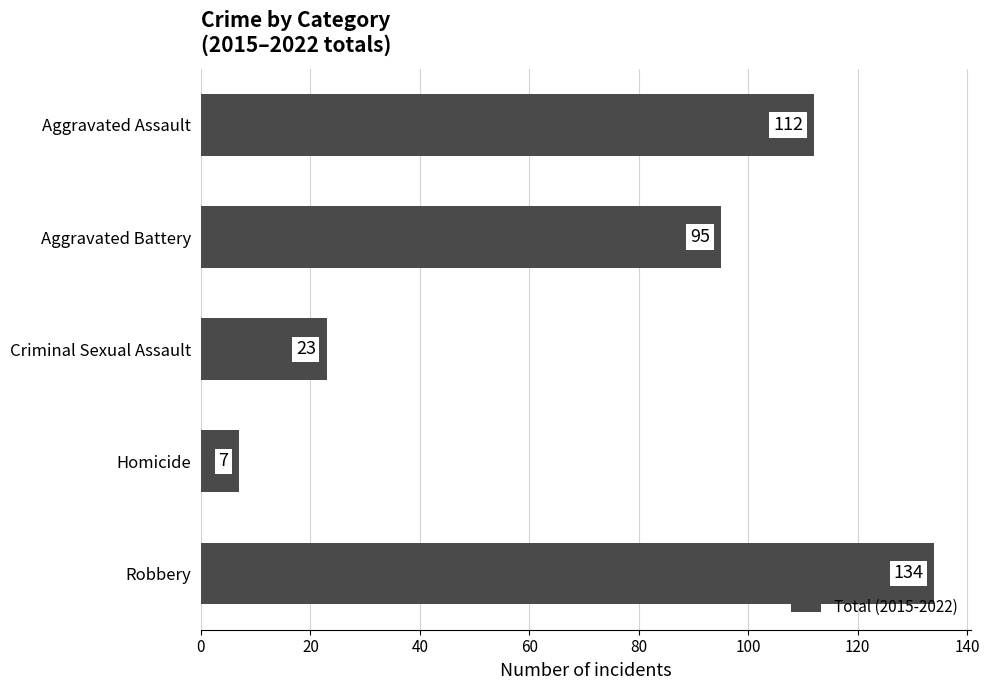

What is the maximum value shown in the chart?

134